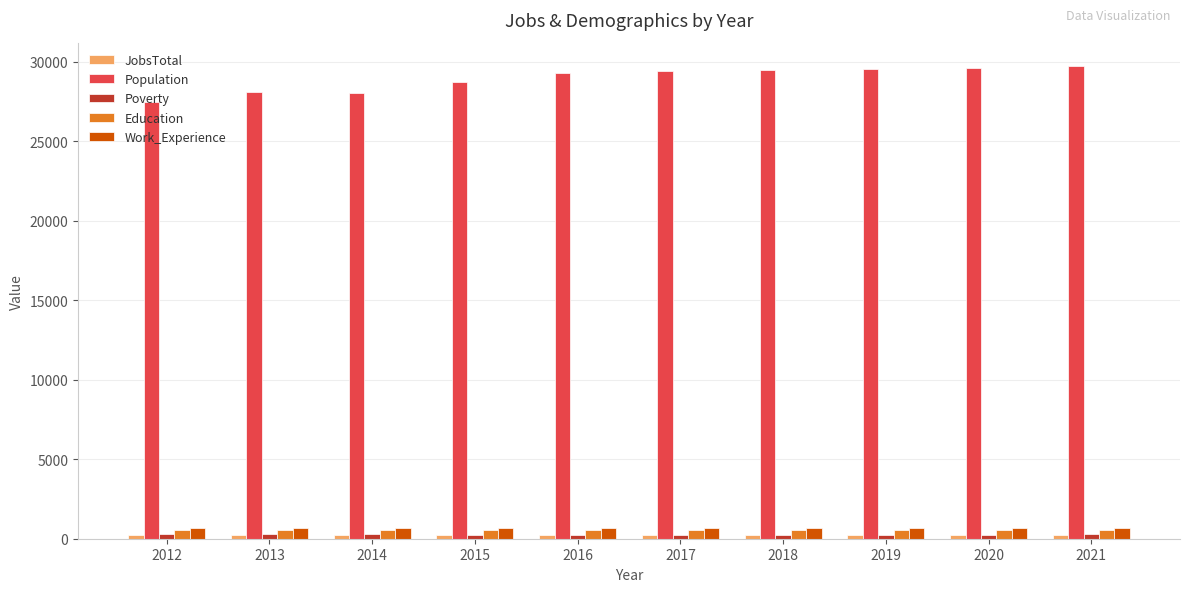

What is the sum of all Work_Experience values?

6931